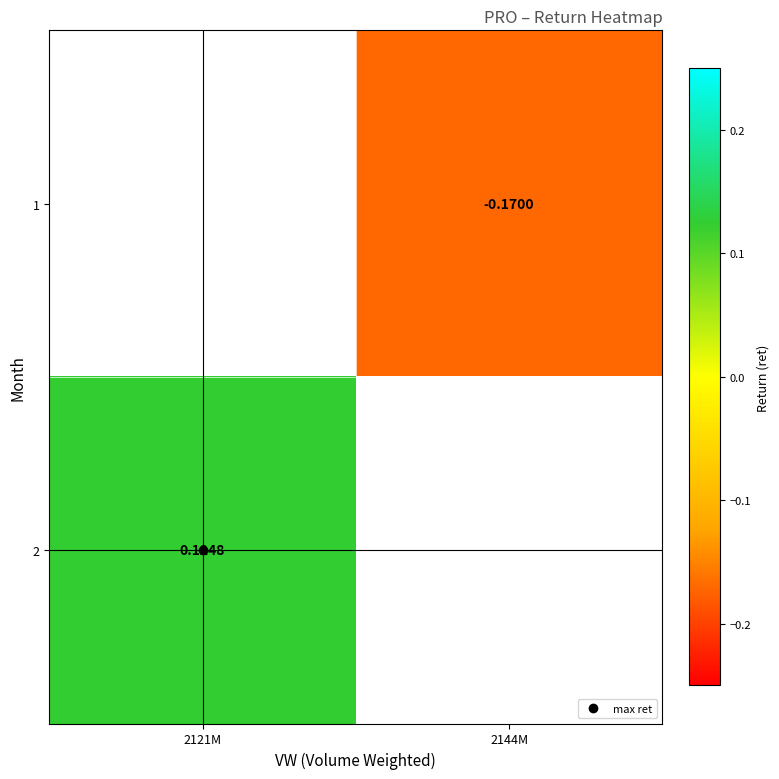

List the series in order of their peak value, lowest first.

1, 2